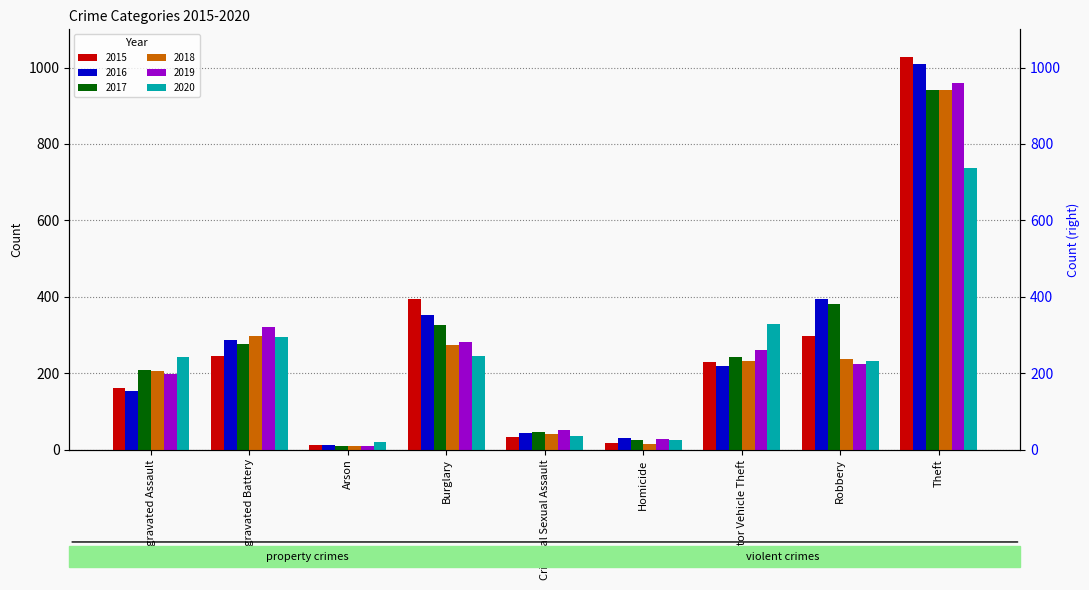

What is the total value across all series at Theft?

5613